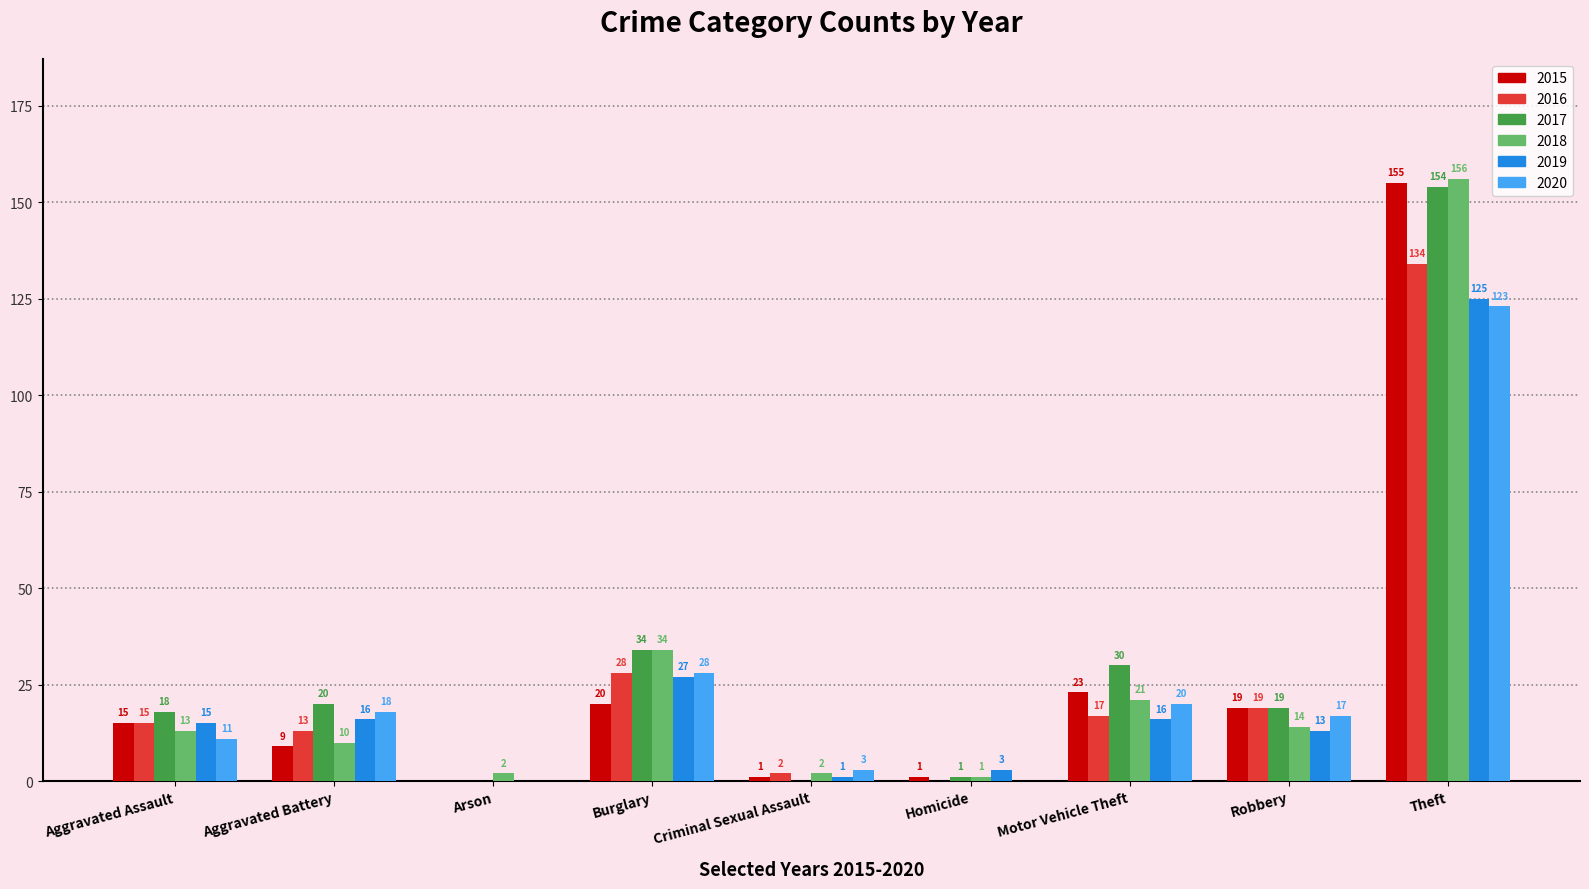

What is the sum of all 2015 values?

243